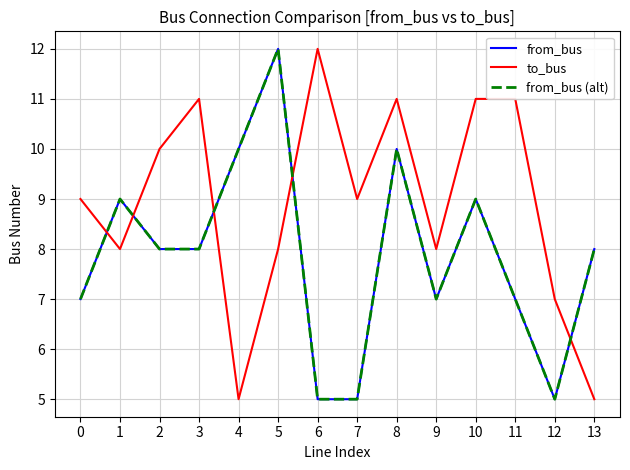

What is the difference between the highest and lowest values at 12?

2